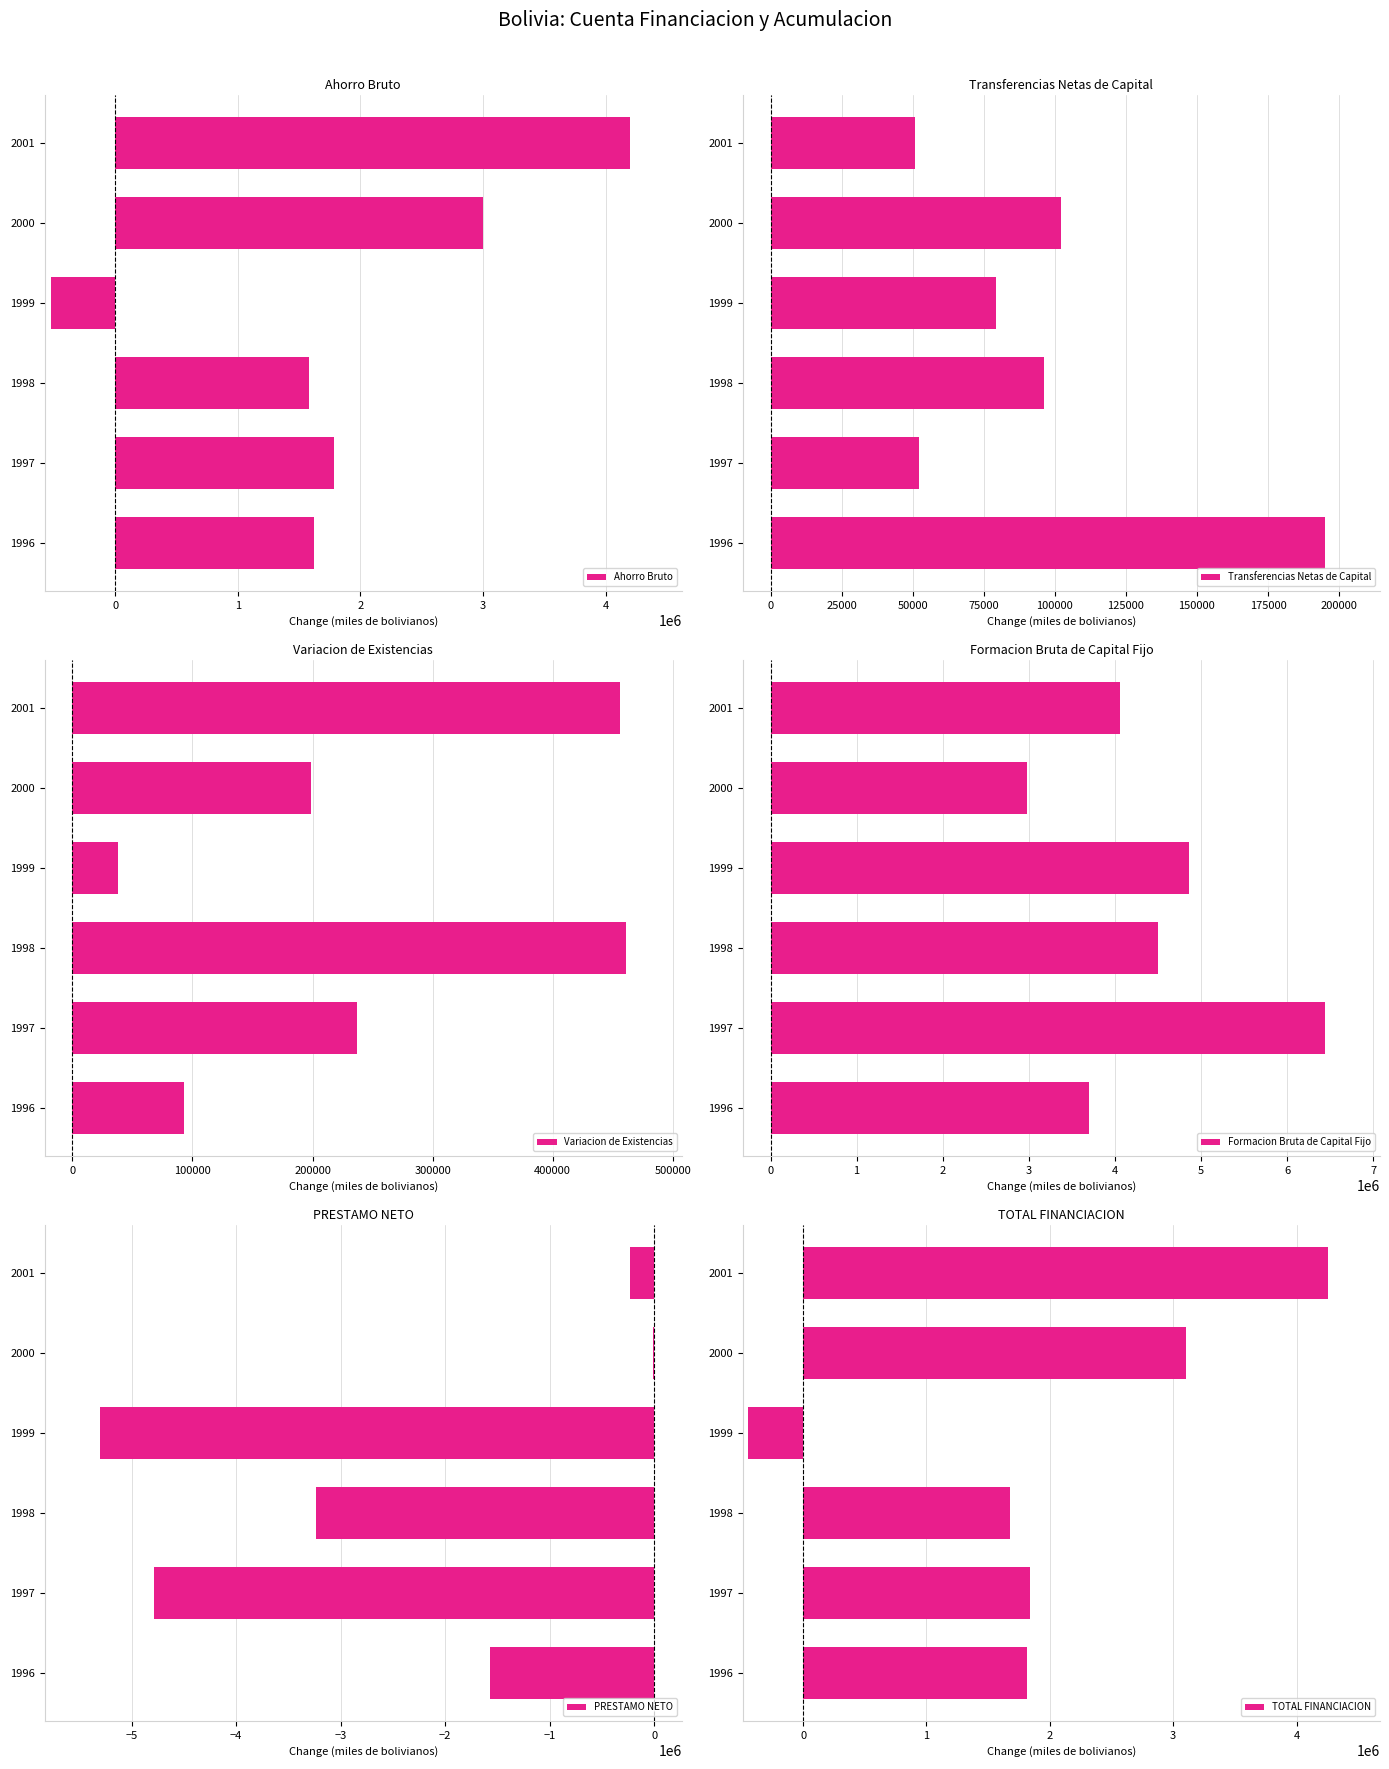

What is the sum of the Ahorro Bruto values at 1998 and 1999?

1053224.3